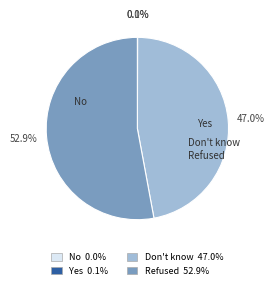

True or false: Yes accounts for 0% of the total.

True